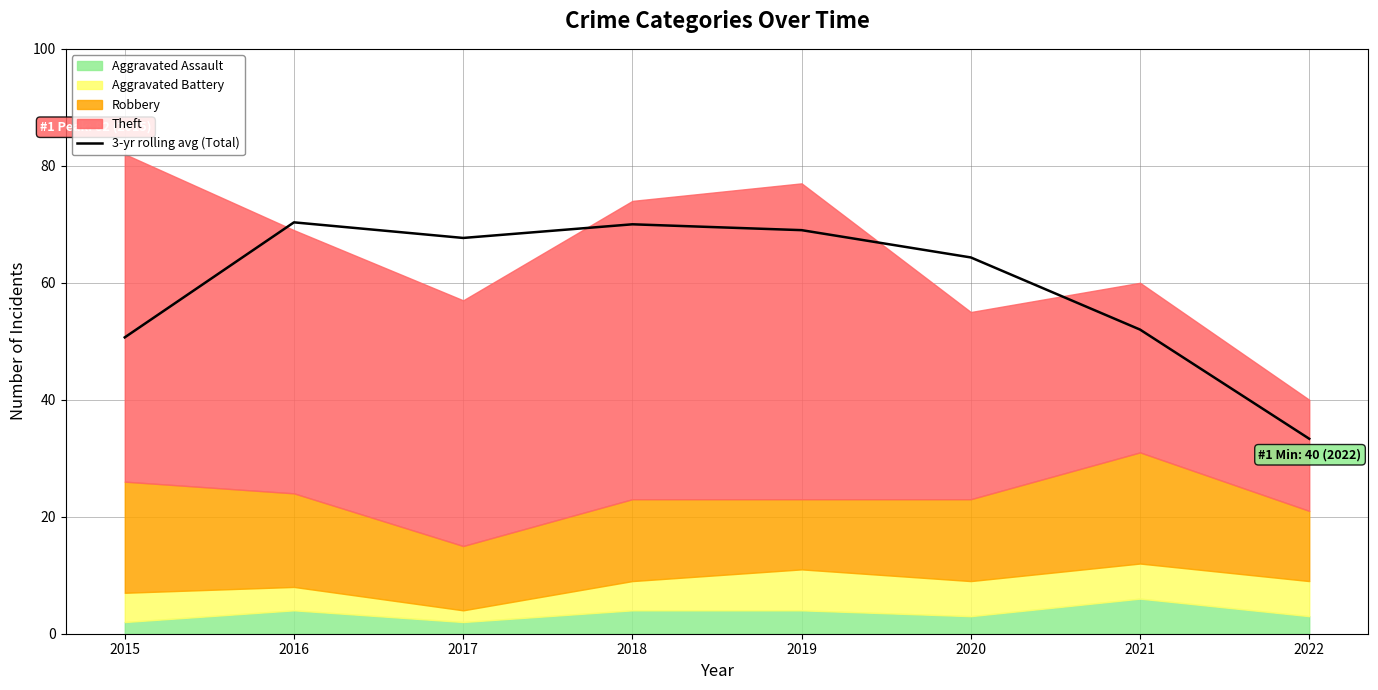

At which label does 3-yr rolling avg (Total) reach its minimum?

2022